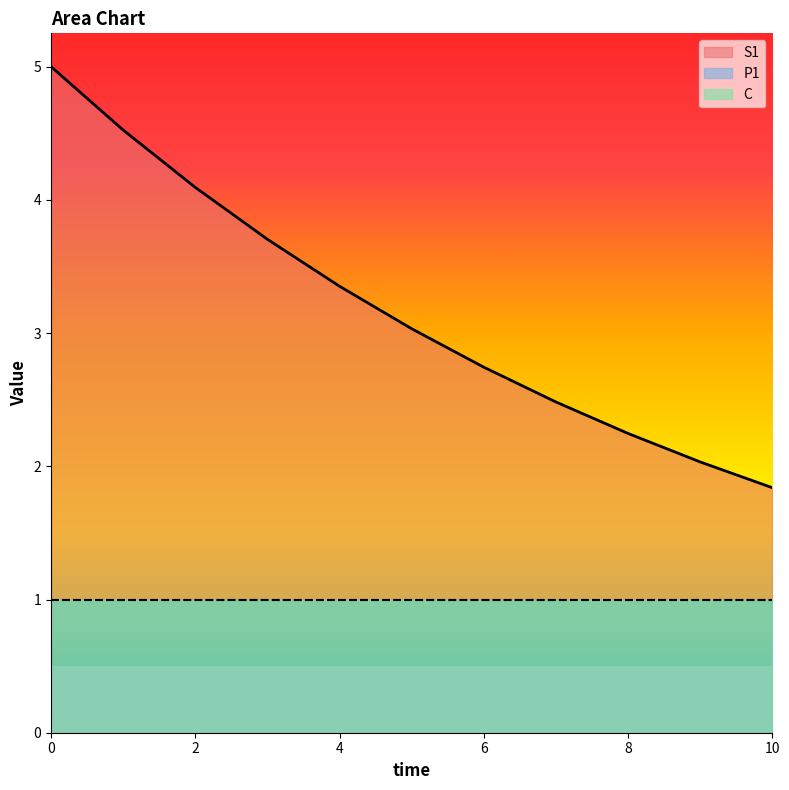

Rank the categories by C value from lowest to highest.

0, 1, 2, 3, 4, 5, 6, 7, 8, 9, 10